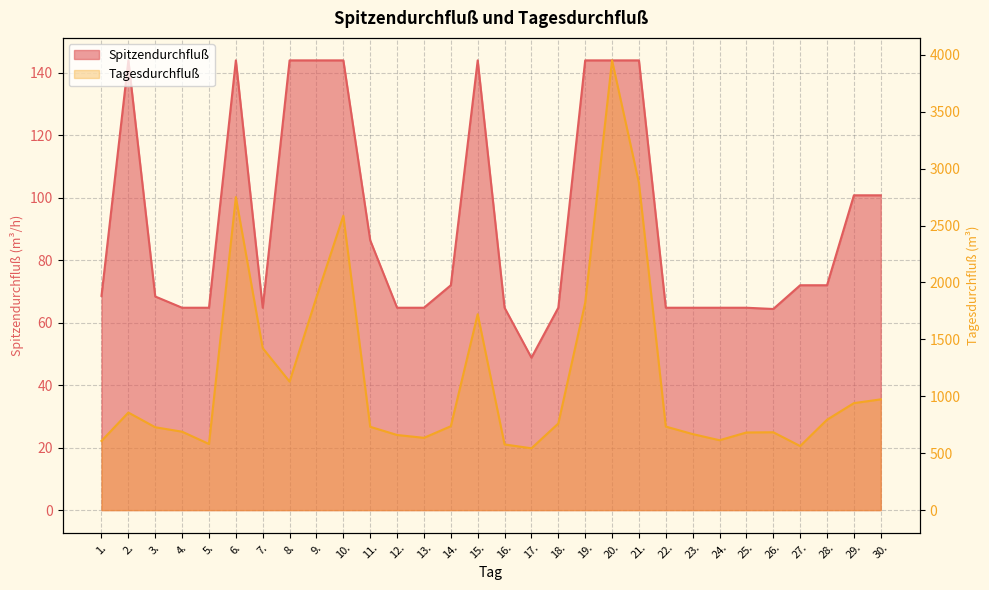

At which category does Tagesdurchfluß reach its first local peak?

2.